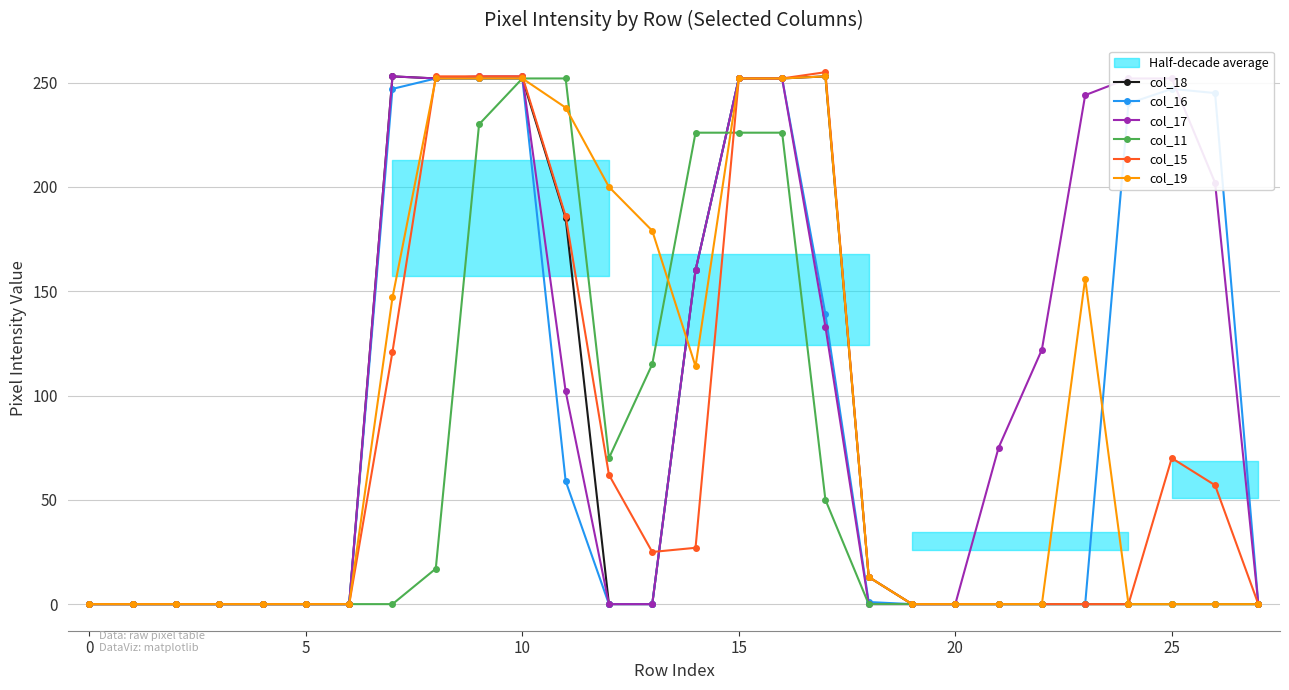

At 8, list the series in order from largest to smallest.

col_15, col_18, col_16, col_17, col_19, col_11